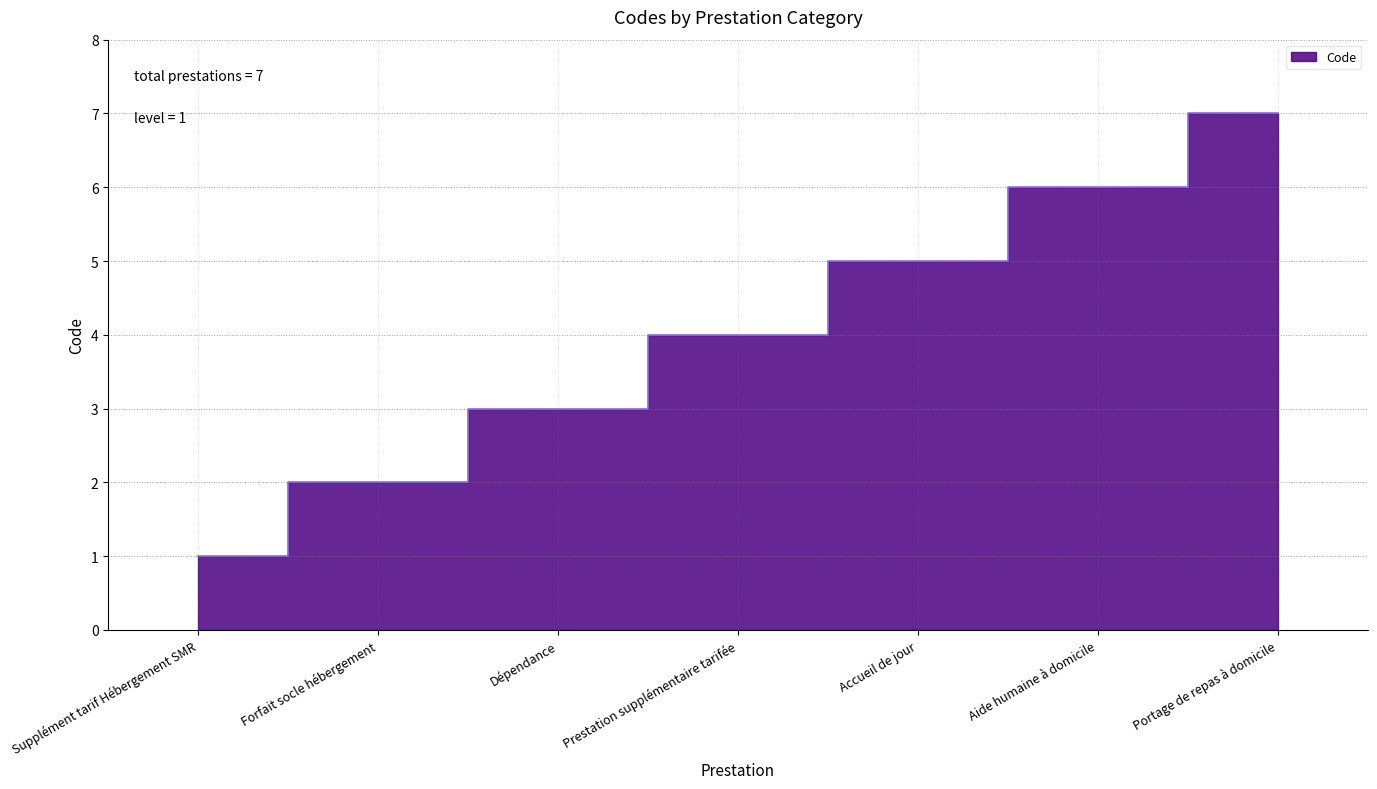

Approximately how many times larger is the value at Dépendance compared to Forfait socle hébergement?

1.5